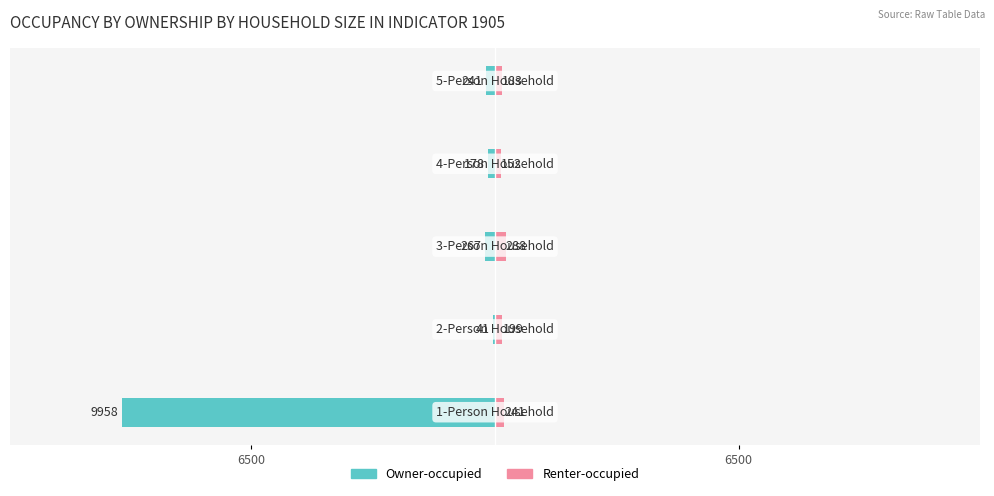

What is the average value of the Owner-occupied series?

-2137